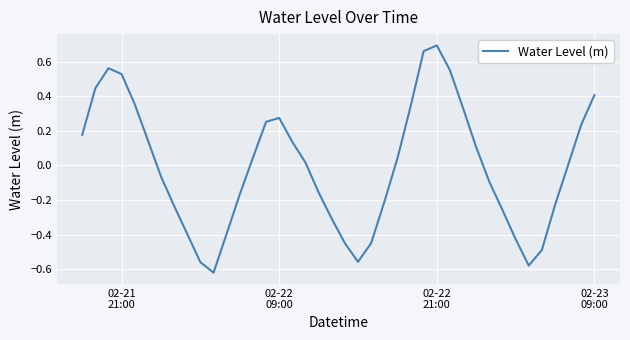

How many lines are shown in the chart?

1